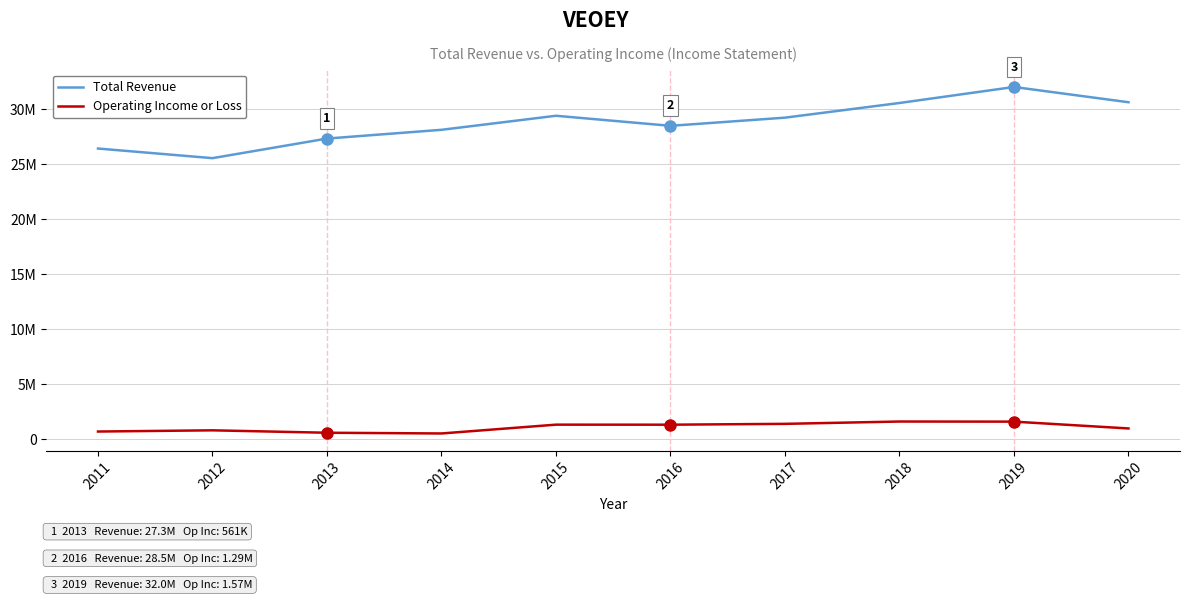

In Total Revenue, how many points are lower than both neighbors (excluding endpoints)?

2